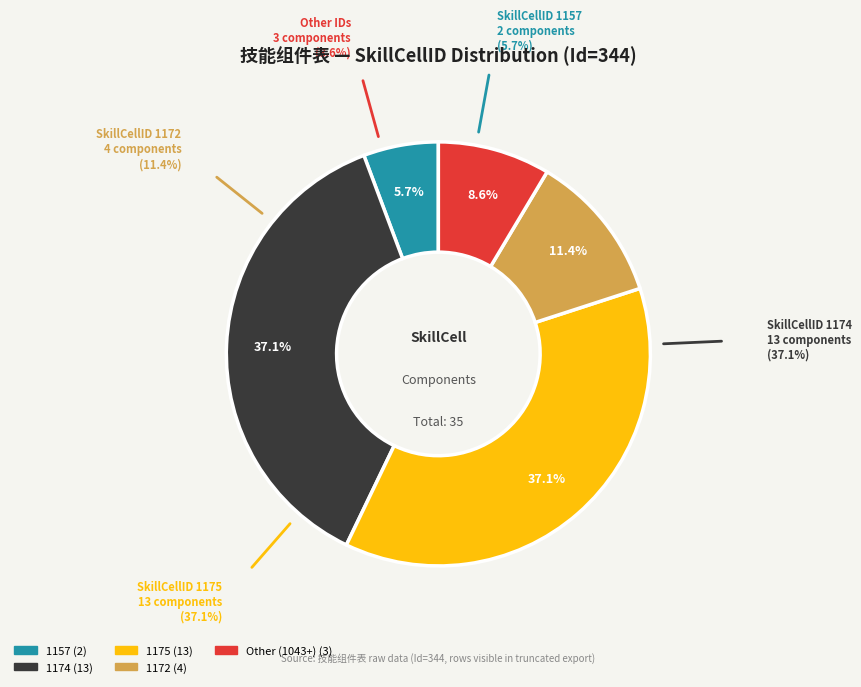

To the nearest percent, what is the difference between the 1174 and 1157 slice percentages?

31%